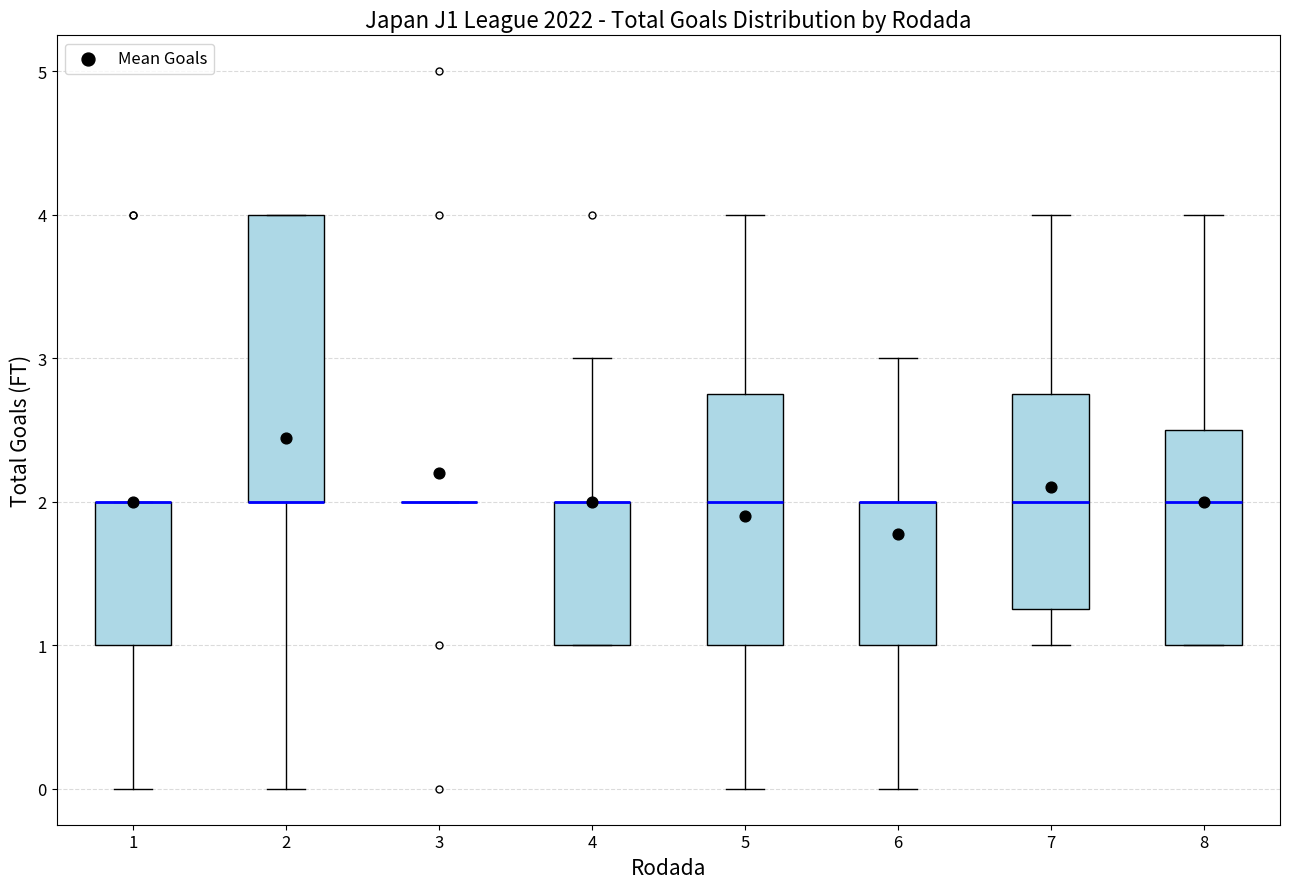

Reading left to right, read every box against the y-axis: the position of its median line, the range the box covers, and the ends of its whiskers. The values are not printed on the chart, so give them approximately, as read against the axis.

1: median 2.0 (drawn on the box's upper edge), box 1.0 to 2.0, whiskers 0.0 to 2.0
2: median 2.0 (drawn on the box's lower edge), box 2.0 to 4.0, whiskers 0.0 to 4.0
3: box collapsed to a line at 2.0, whiskers 2.0 to 2.0
4: median 2.0 (drawn on the box's upper edge), box 1.0 to 2.0, whiskers 1.0 to 3.0
5: median 2.0, box 1.0 to 2.8, whiskers 0.0 to 4.0
6: median 2.0 (drawn on the box's upper edge), box 1.0 to 2.0, whiskers 0.0 to 3.0
7: median 2.0, box 1.3 to 2.8, whiskers 1.0 to 4.0
8: median 2.0, box 1.0 to 2.5, whiskers 1.0 to 4.0